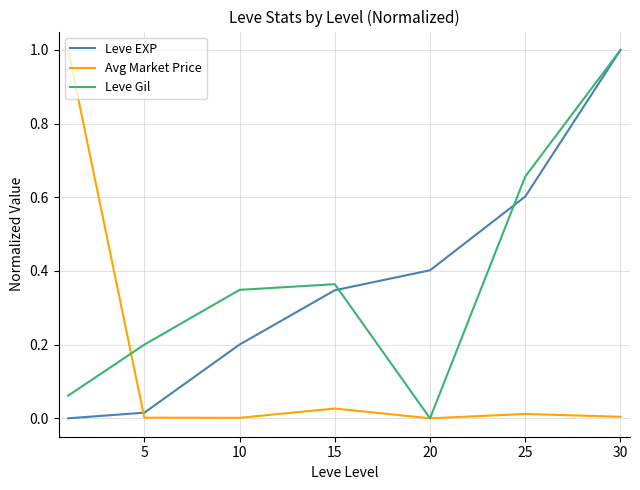

What is the maximum value for Leve EXP?

1.0